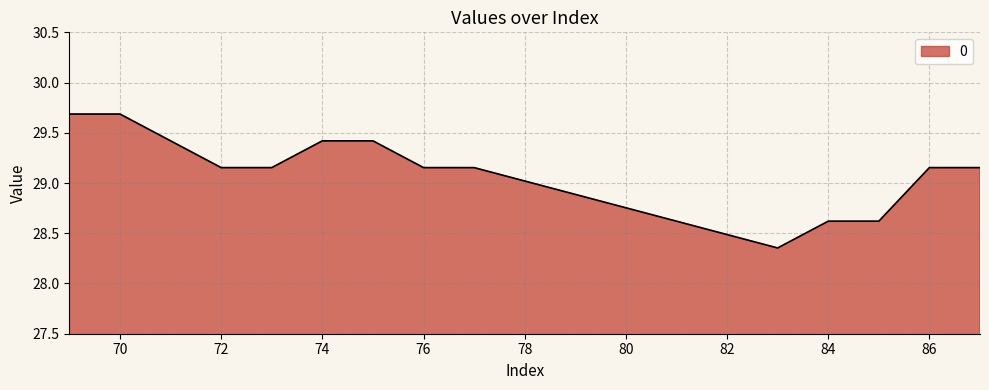

What is the sum of all values?

408.1